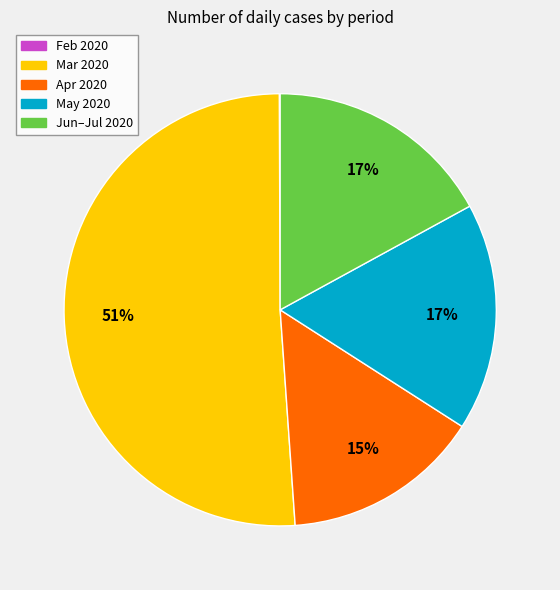

To the nearest percent, what is the average slice percentage?

20%